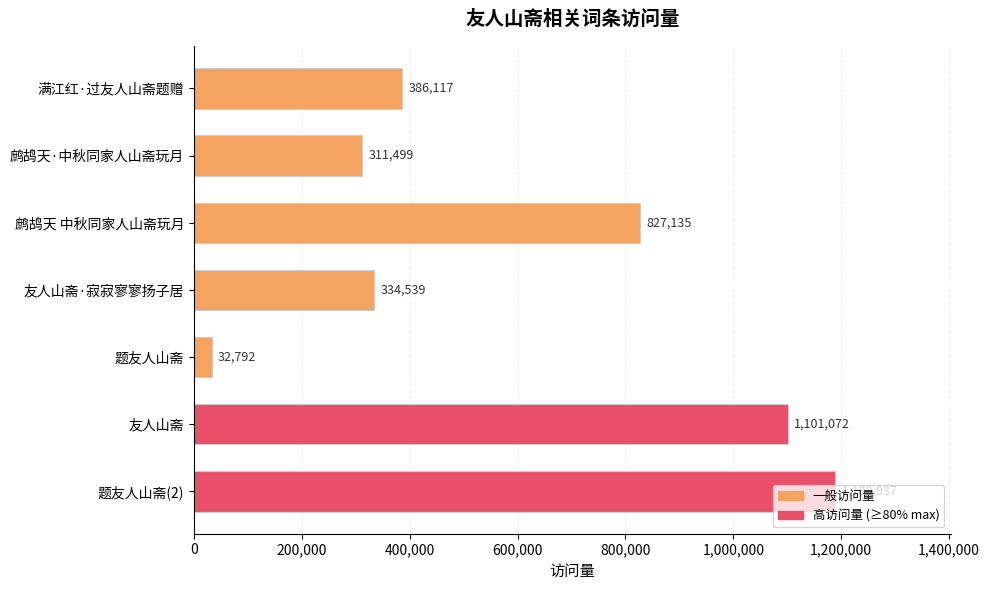

The value at 题友人山斋(2) is 1188937. True or false?

True